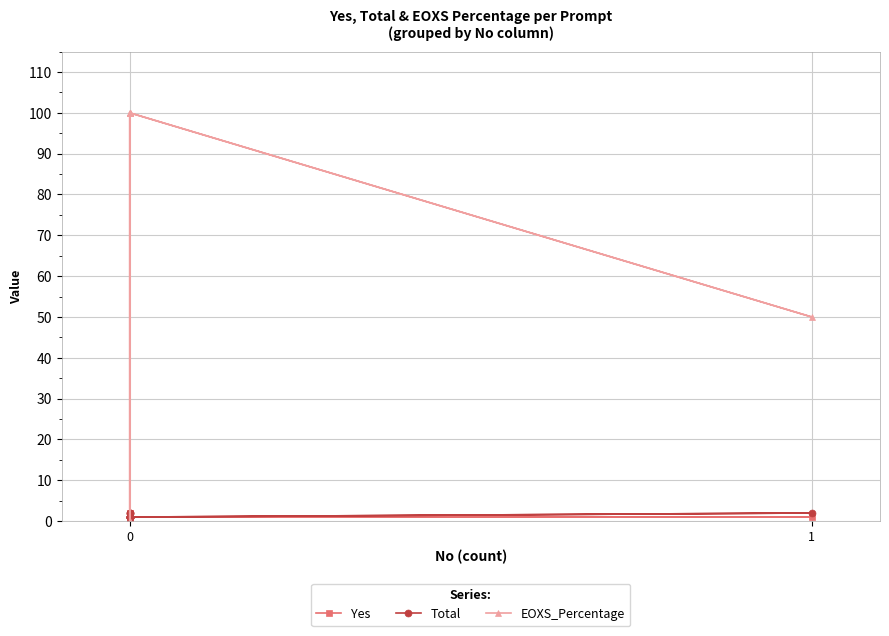

How many categories are shown in the chart?

16